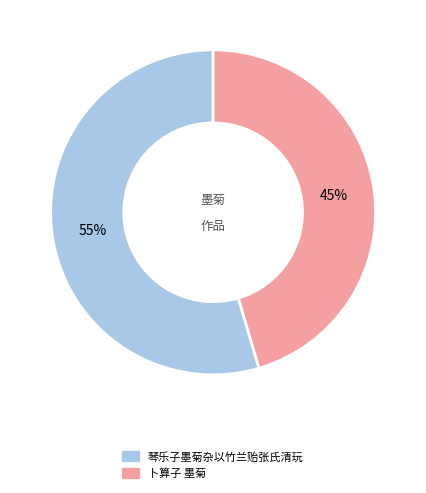

Which category has the biggest portion of the pie?

琴乐子墨菊杂以竹兰贻张氏清玩